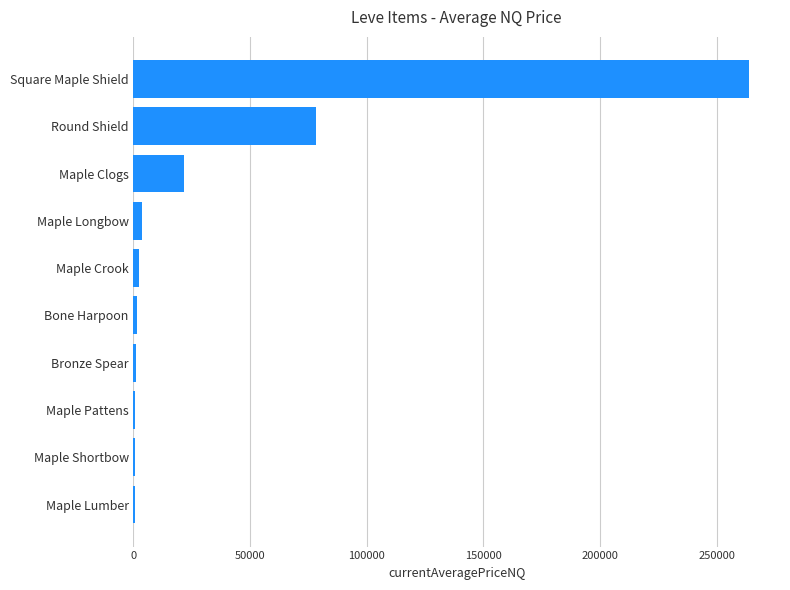

Is it true that the value at Maple Clogs is 21460.2?

True